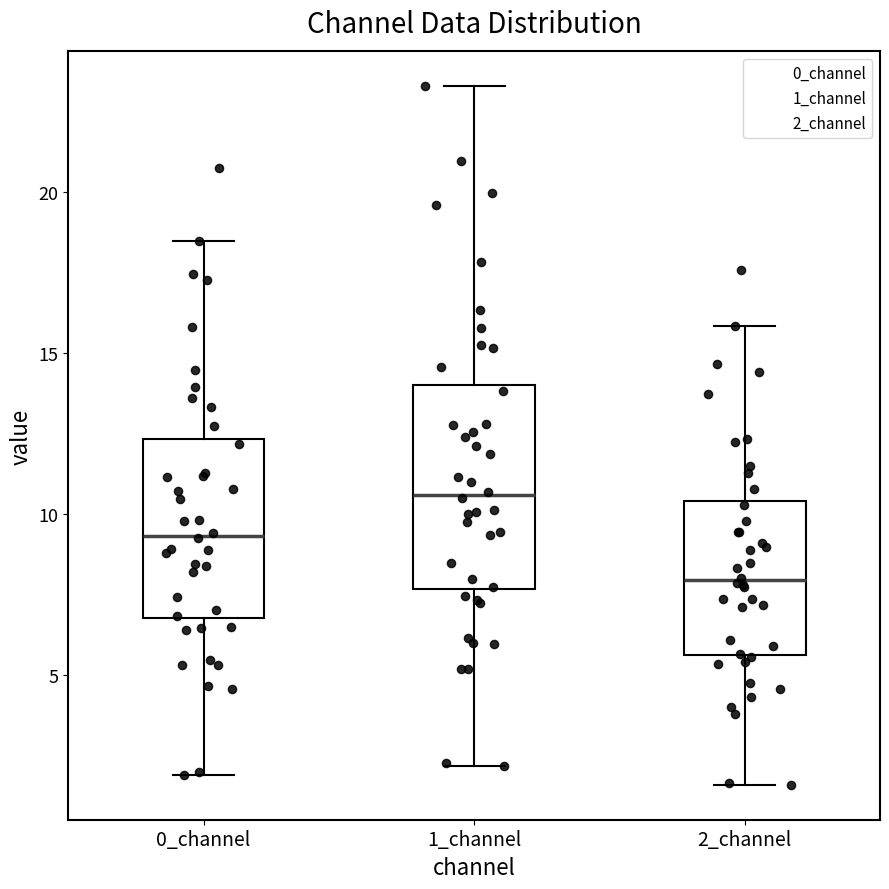

Which box is the tallest, from its lower edge to its upper edge?

1_channel